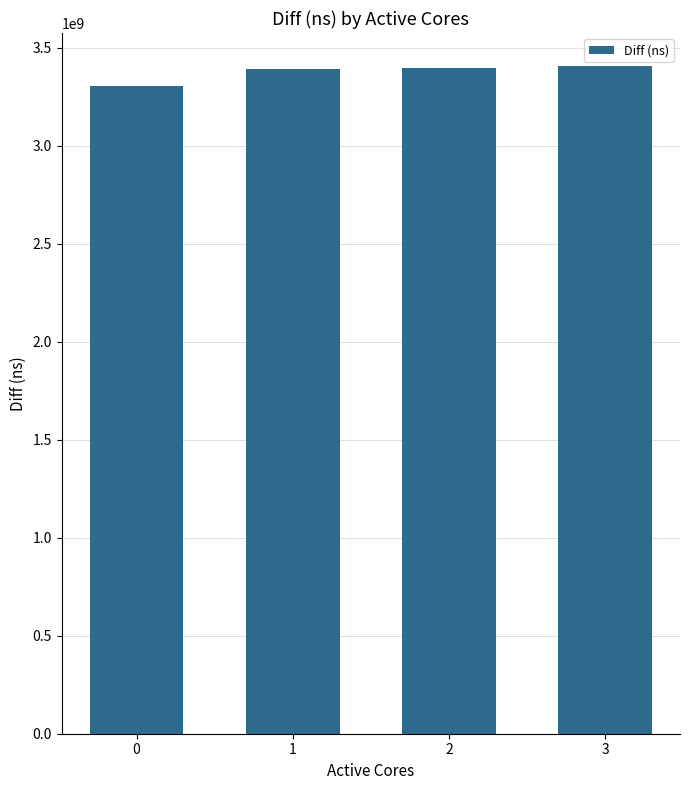

What is the value of the 3rd bar from the left?

3399516061